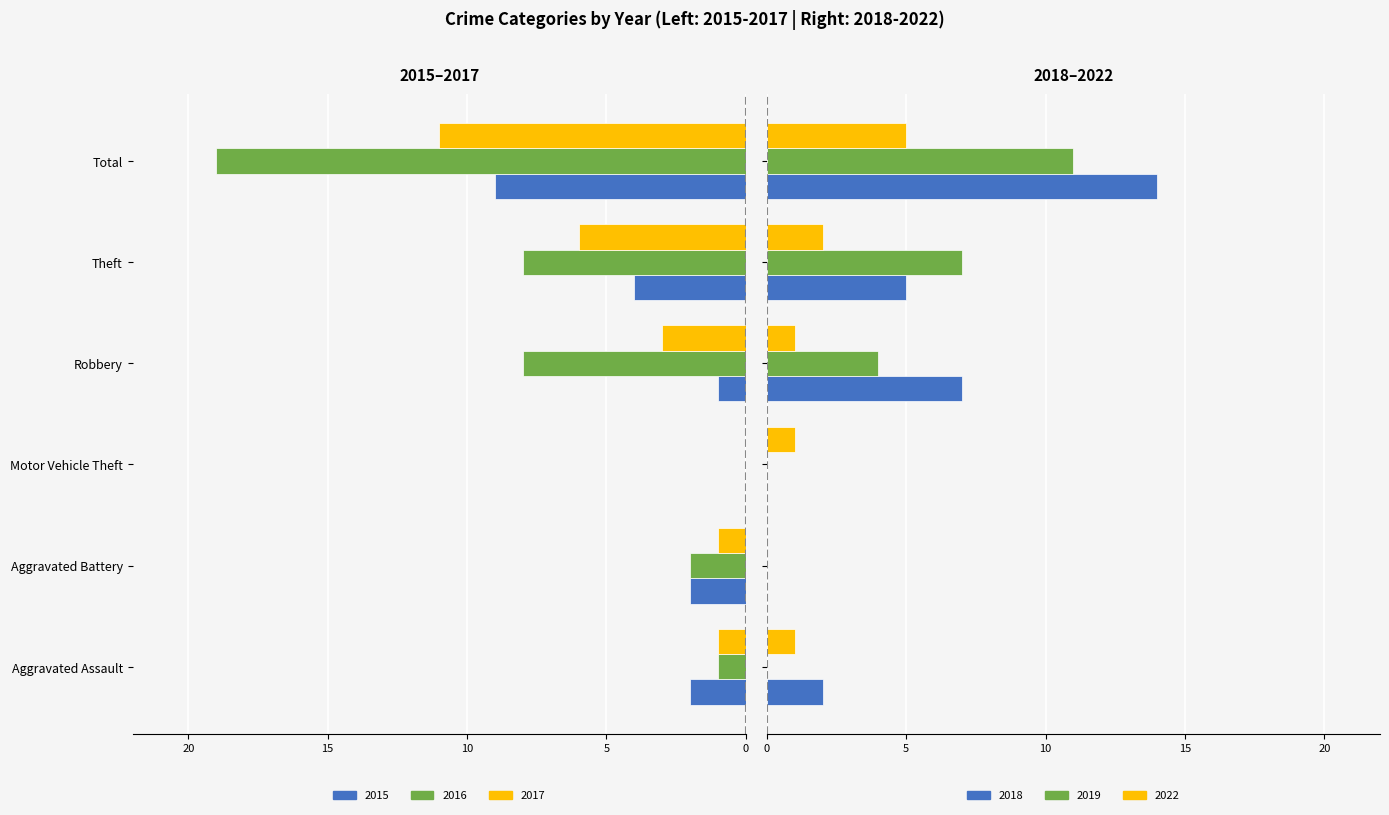

How many data points in 2017 are less than -1?

3